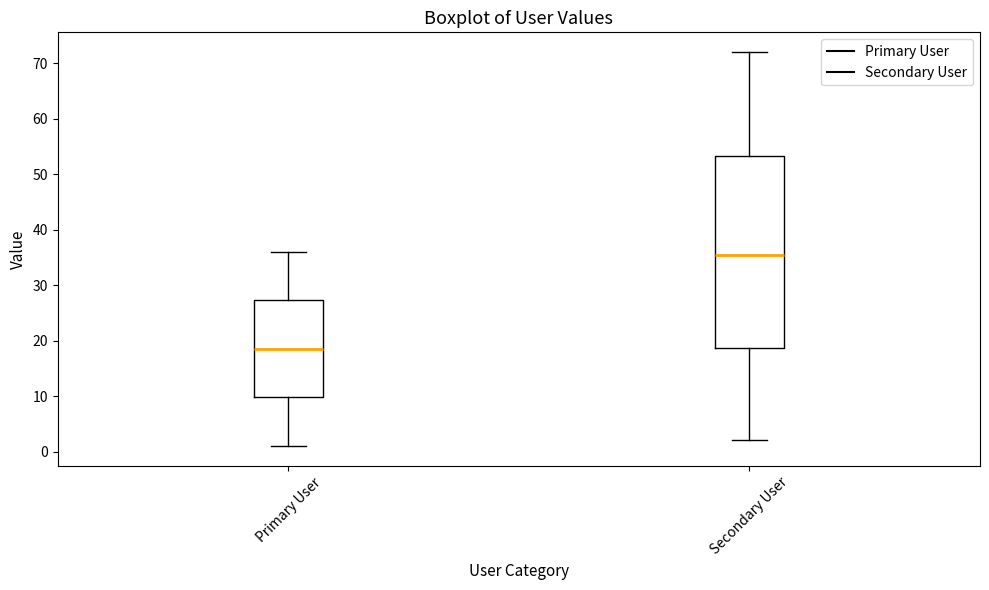

Comparing the boxes themselves (not the whiskers), which one is the tallest?

Secondary User